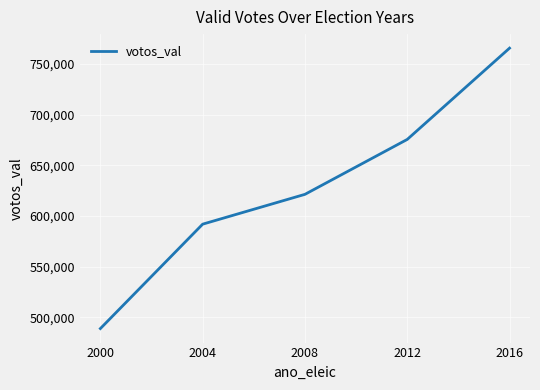

Between 2016 and 2008, which is larger?

2016